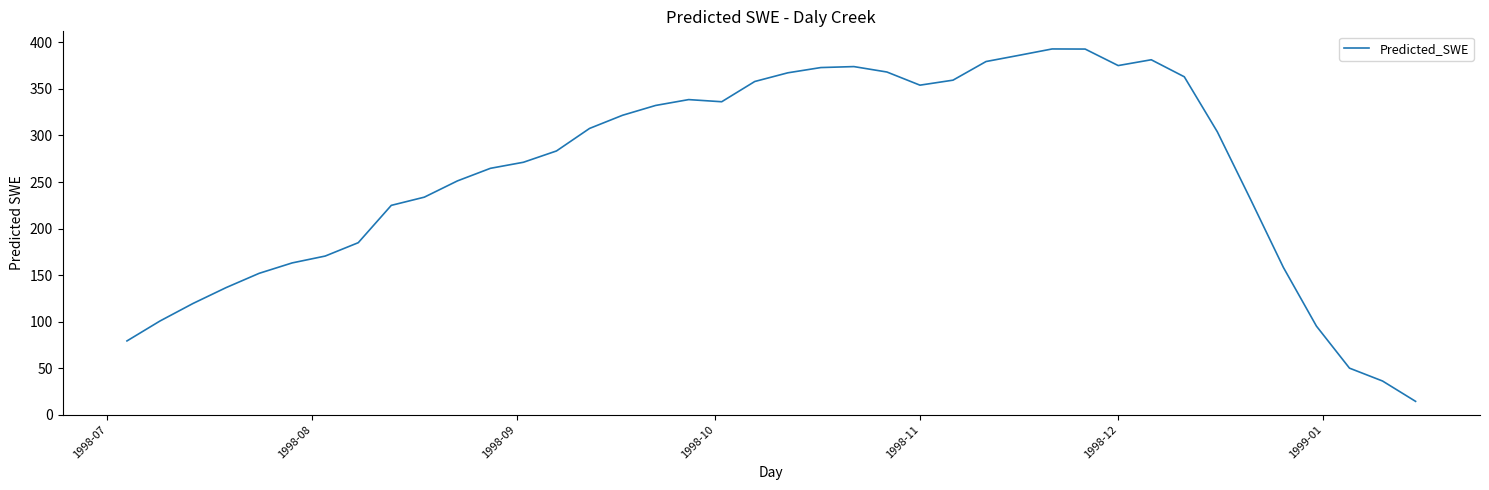

What is the maximum value shown in the chart?

393.0